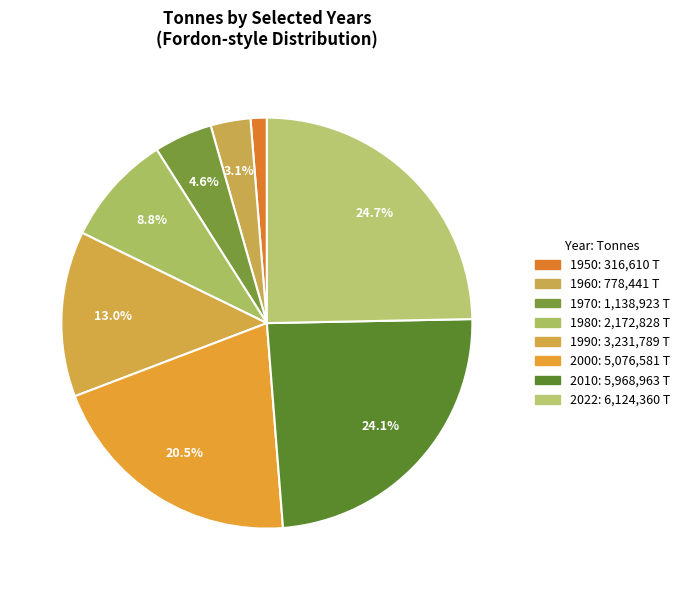

How many slices are in this pie chart?

8